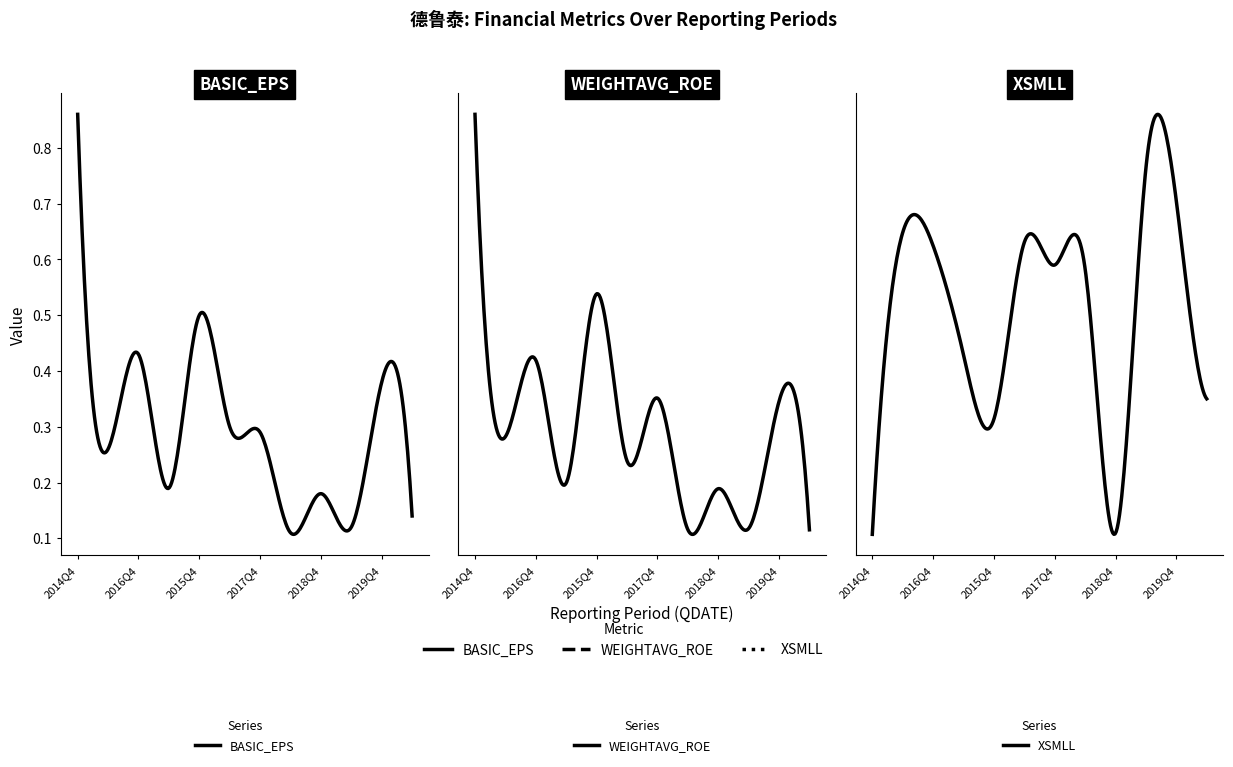

At which category does the chart reach its peak across all series?

2014Q4